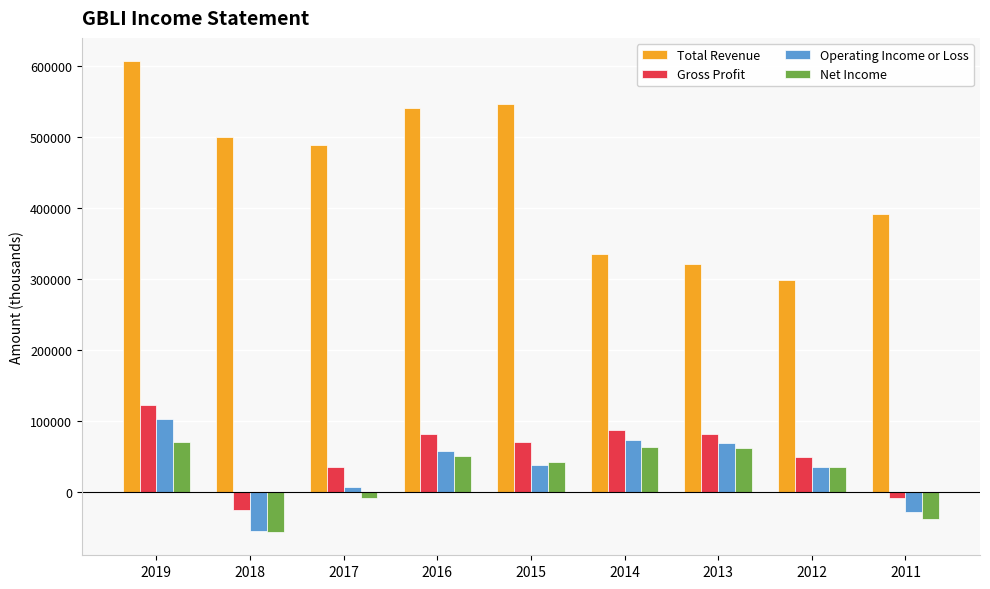

What value does the Operating Income or Loss series have at 2019?

101800